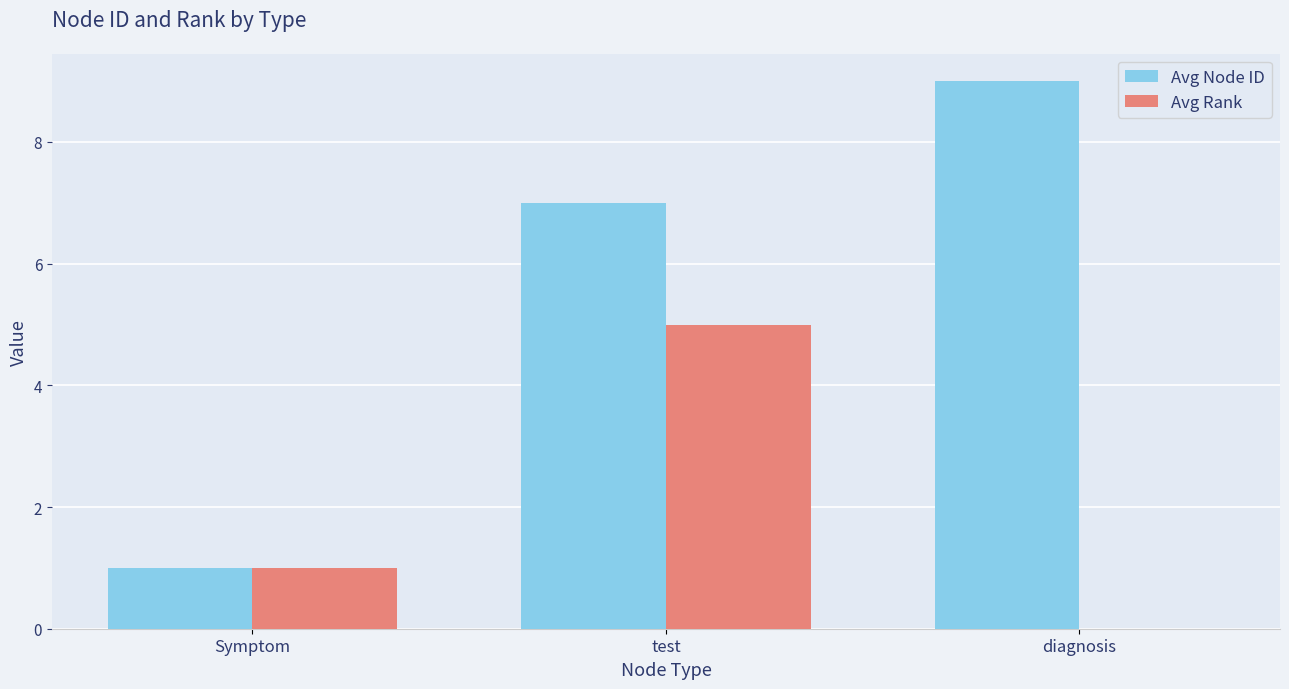

Is the value of Avg Rank at diagnosis greater than the value of Avg Node ID at Symptom?

No